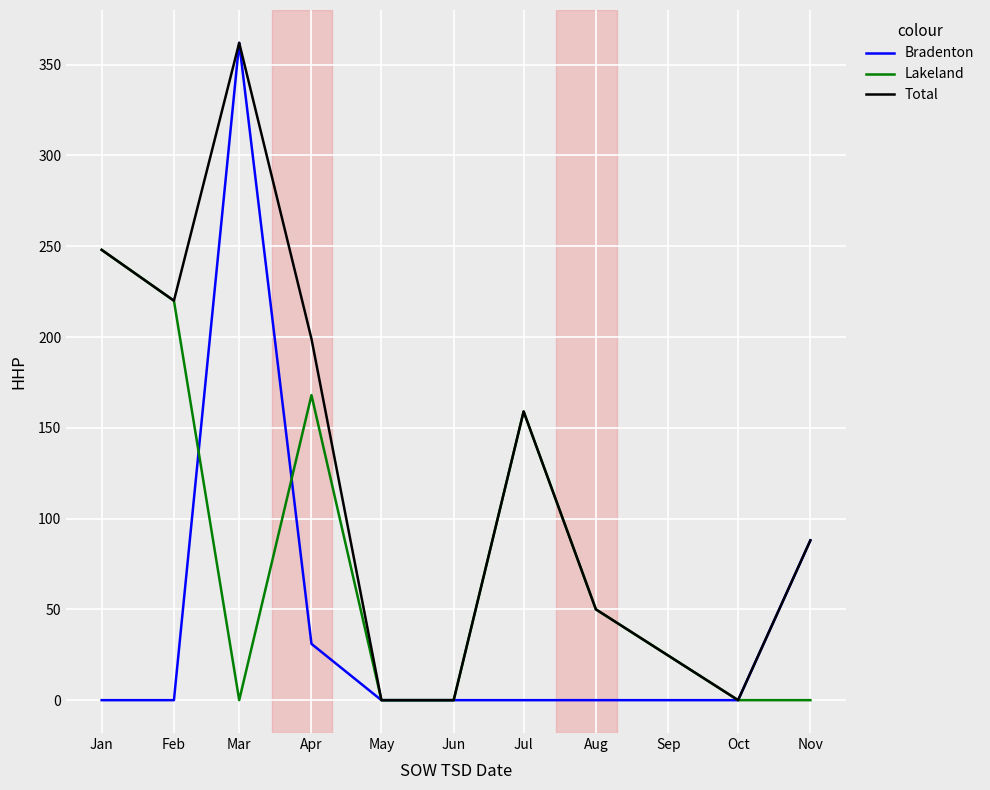

At which label does Bradenton reach its peak?

Mar